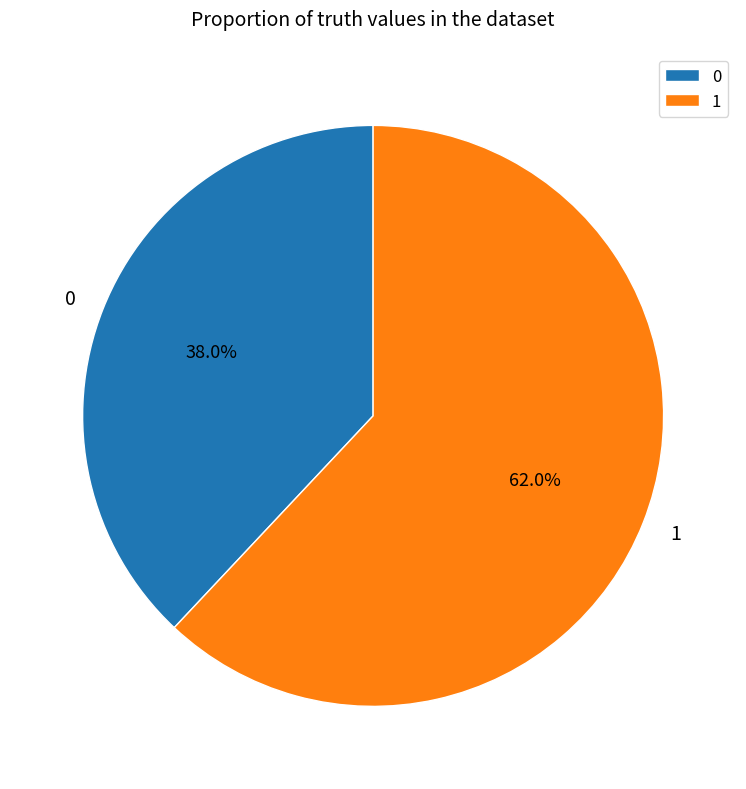

What percentage is NOT represented by 0?

62.0%